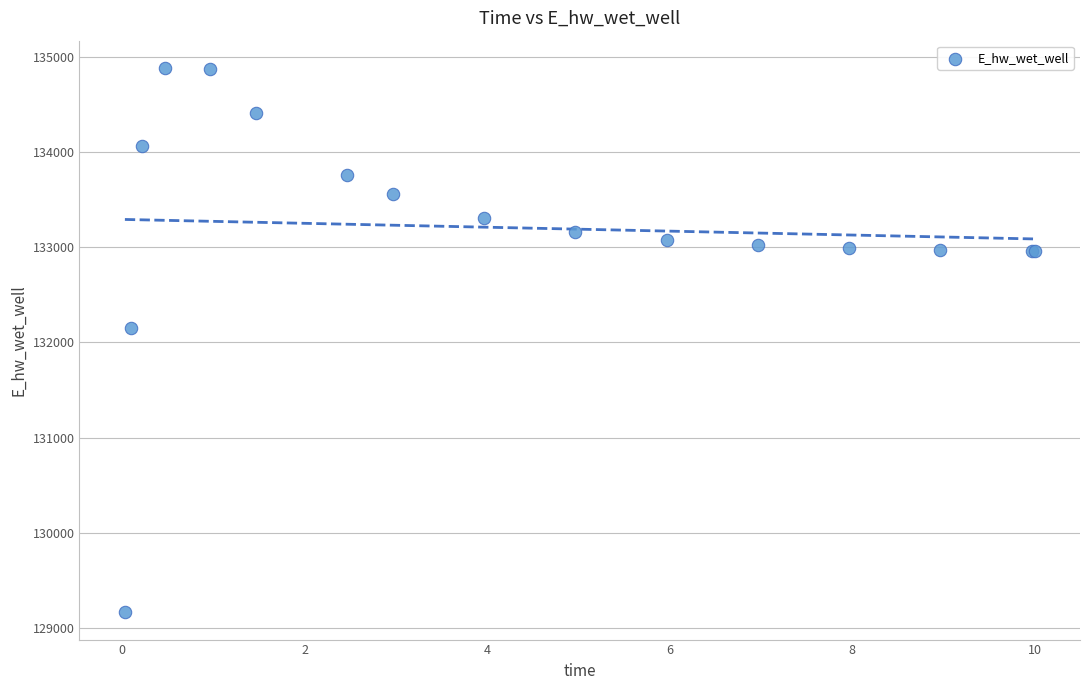

What Y value in the scatter plot is closest to 132024?

132149.3